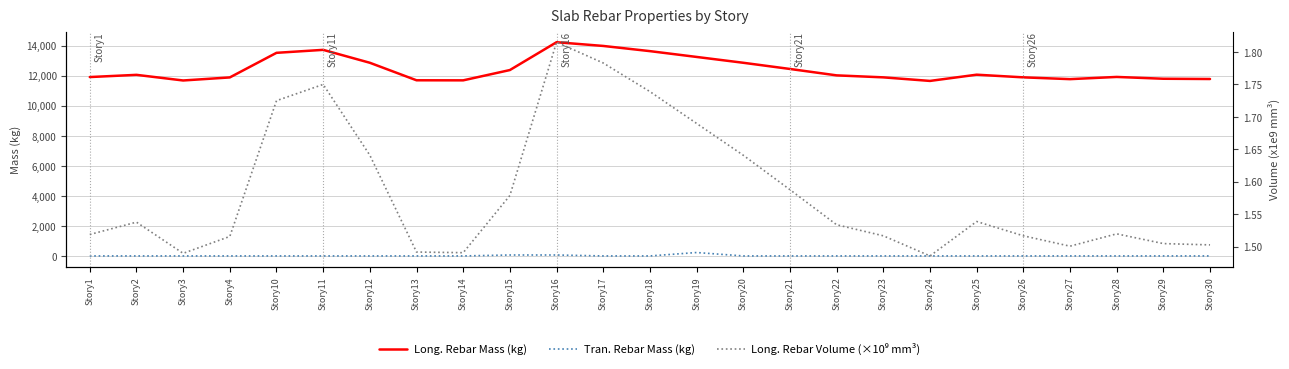

Reading left to right, what are all the values shown in this chart?

Long. Rebar Mass (kg): 11920.6	12067.6	11692.3	11896.2	13535.1	13733.2	12872.4	11705.3	11701.2	12387.5	14242.6	13993.8	13648.1	13261.2	12872.4	12460.1	12033.1	11900.6	11662.6	12078.0	11900.6	11781.2	11928.5	11807.5	11790.4
Tran. Rebar Mass (kg): 0.0	0.0	0.0	0.0	0.0	0.0	0.0	0.0	0.0	61.8	61.8	0.0	0.0	227.1	0.0	0.0	0.0	0.0	0.0	0.0	0.0	0.0	0.0	0.0	0.0
Long. Rebar Volume (×10⁹ mm³): 1.5	1.5	1.5	1.5	1.7	1.8	1.6	1.5	1.5	1.6	1.8	1.8	1.7	1.7	1.6	1.6	1.5	1.5	1.5	1.5	1.5	1.5	1.5	1.5	1.5